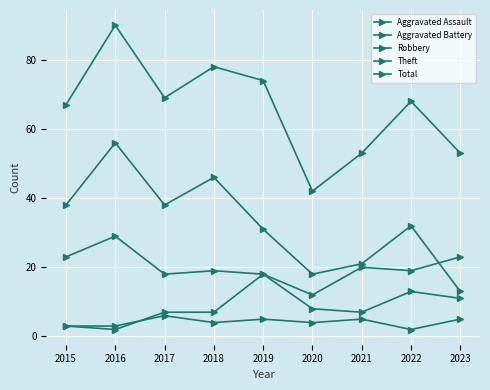

What is the minimum value for Theft?

13